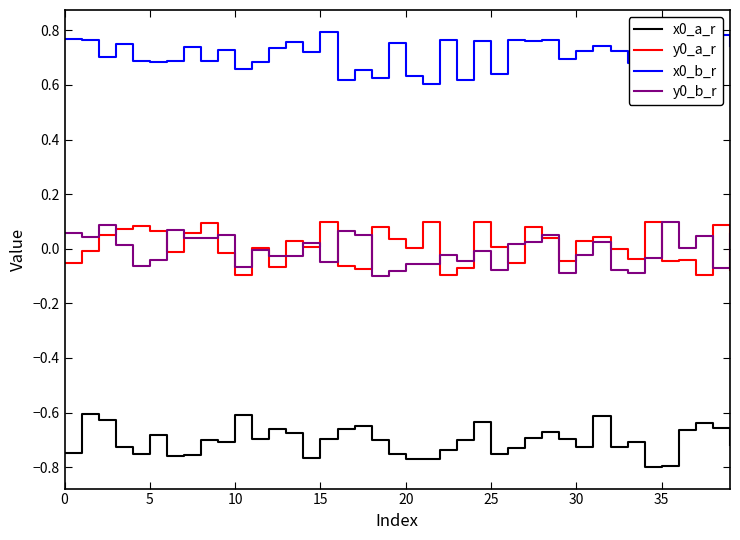

True or false: x0_b_r and y0_b_r intersect in this chart.

False